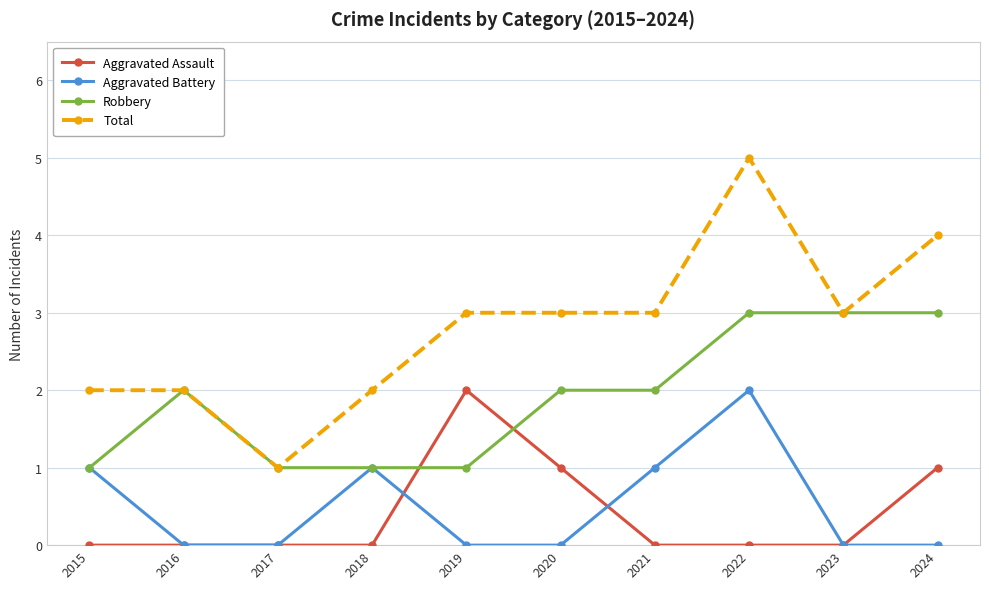

How many distinct data groups are displayed?

4